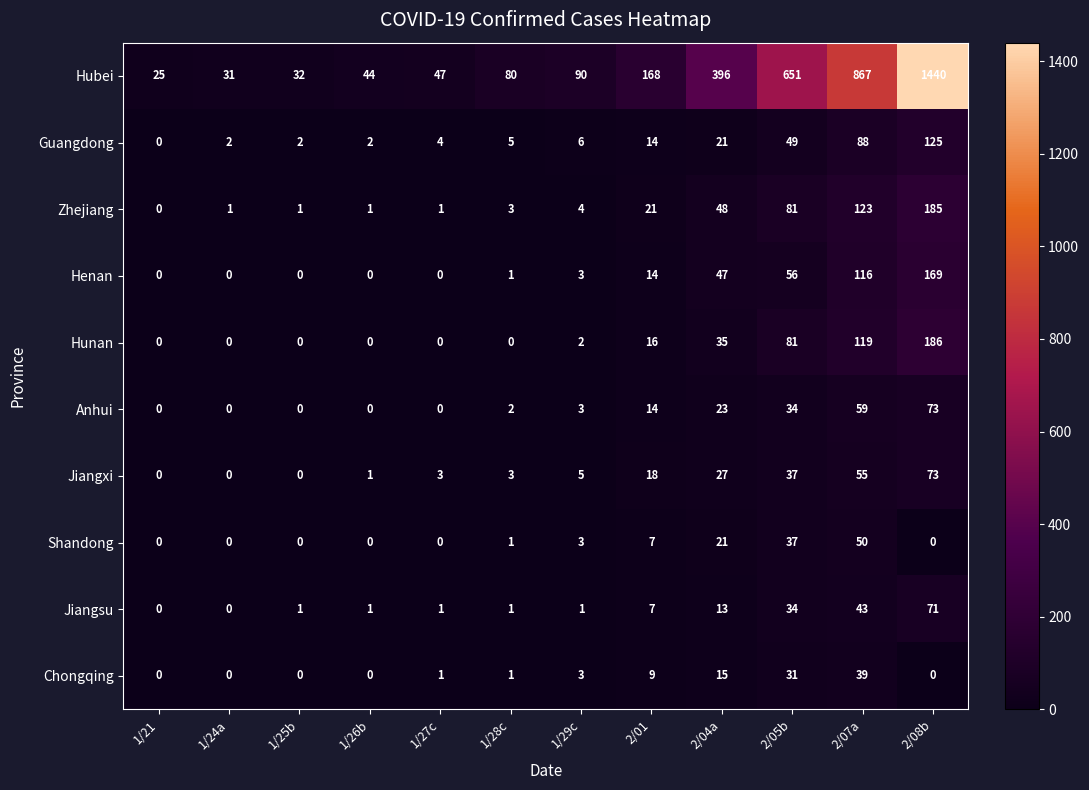

True or false: Jiangxi has a value of 27 at 1/21.

False